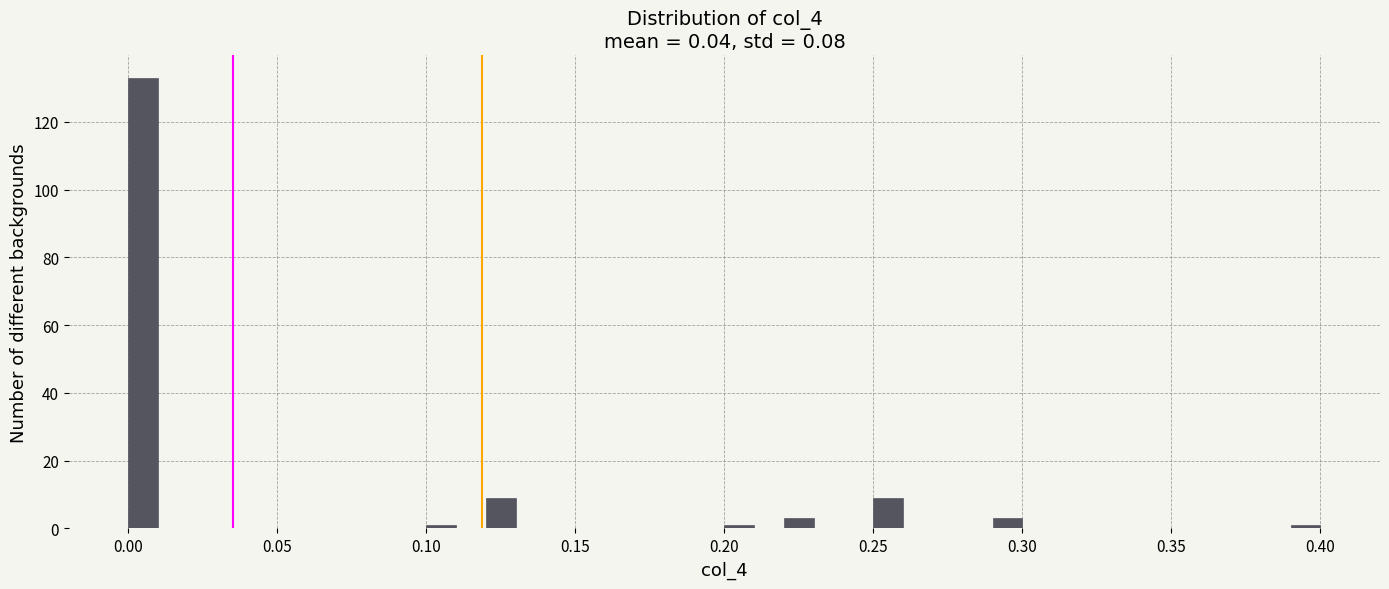

Around what value on the x-axis is the tallest bar? Give the approximate position of its centre, as read against the axis.

0.005